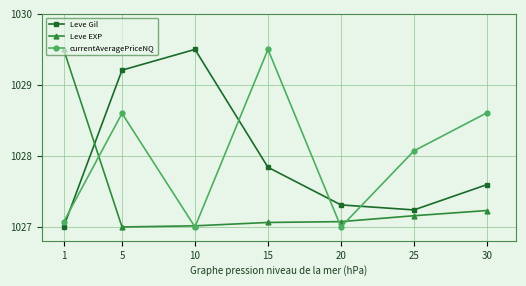

Where is the first local minimum for currentAveragePriceNQ?

10